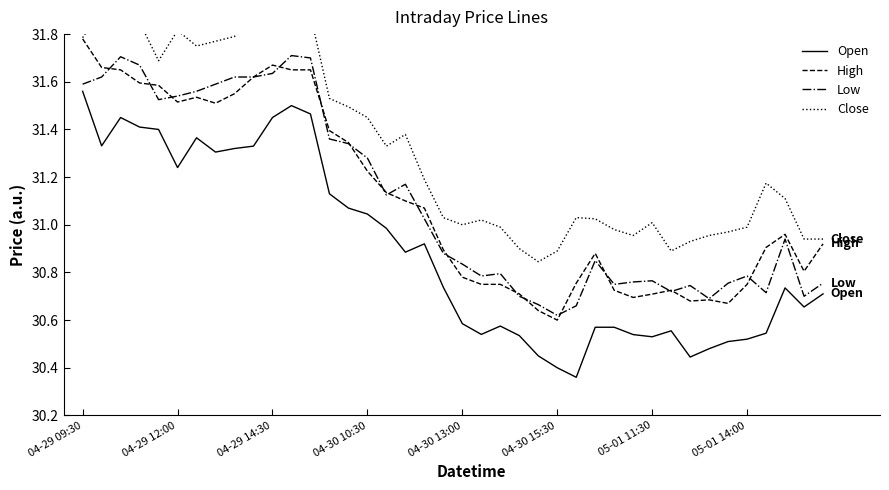

What is the total value across all series at 14?

125.3